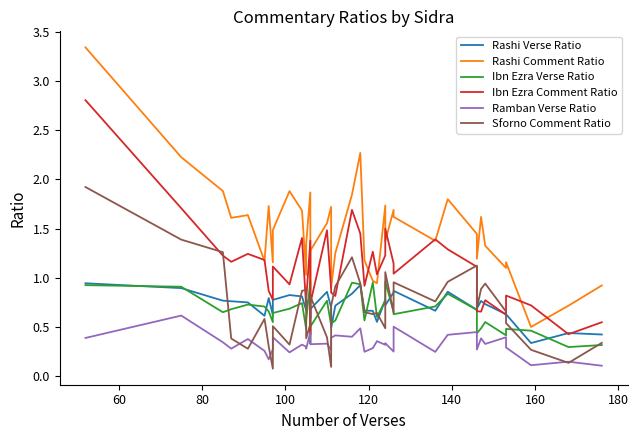

What is the difference between the maximum and minimum values in the Rashi Comment Ratio series?

2.8